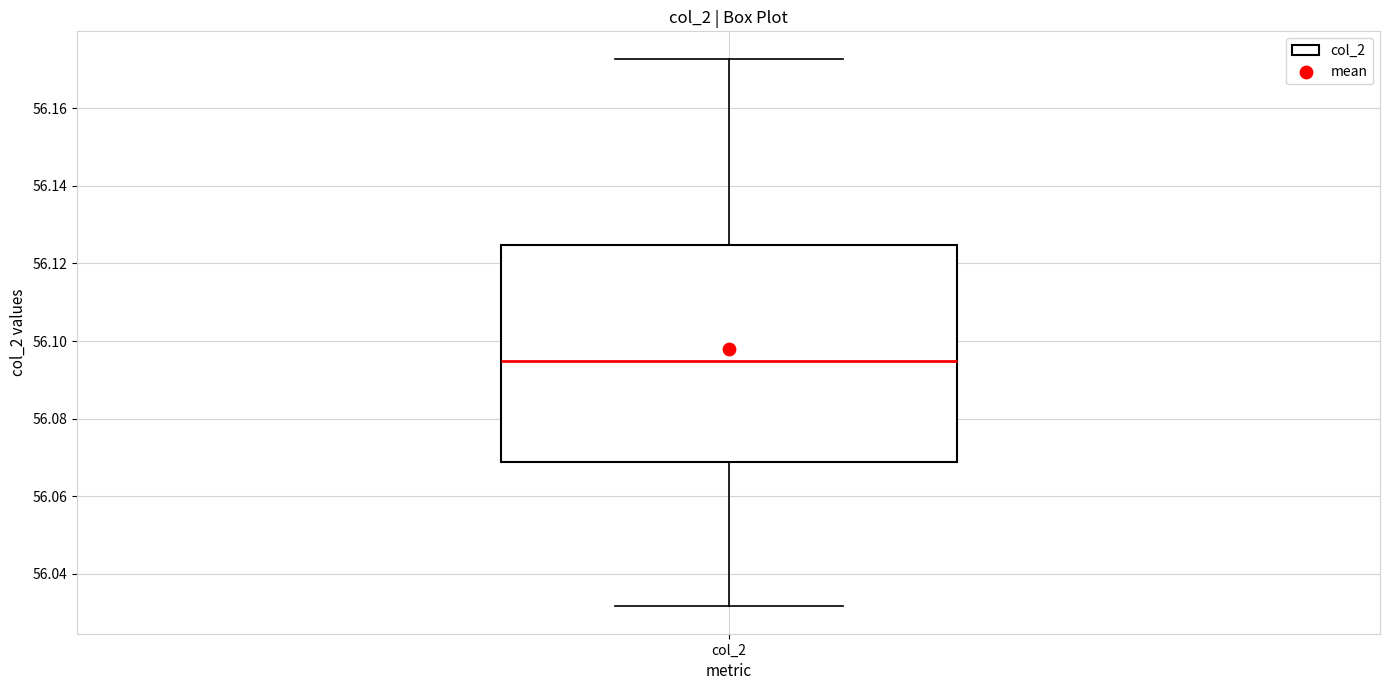

Where does the median line of the box for col_2 sit on the y-axis? The values are not printed on the chart, so give them approximately, as read against the axis.

56.094